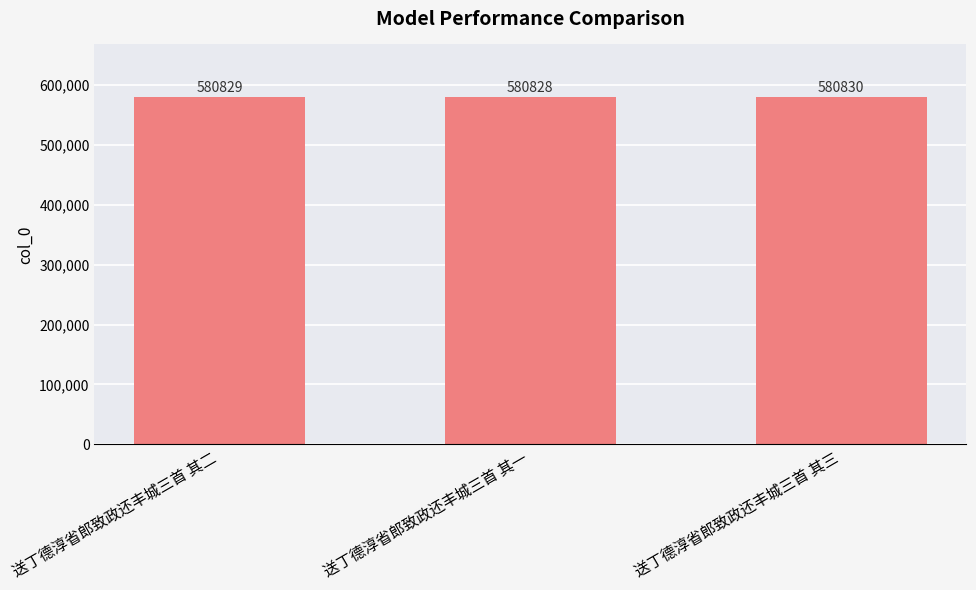

What position from the right is 送丁德淳省郎致政还丰城三首 其一?

2